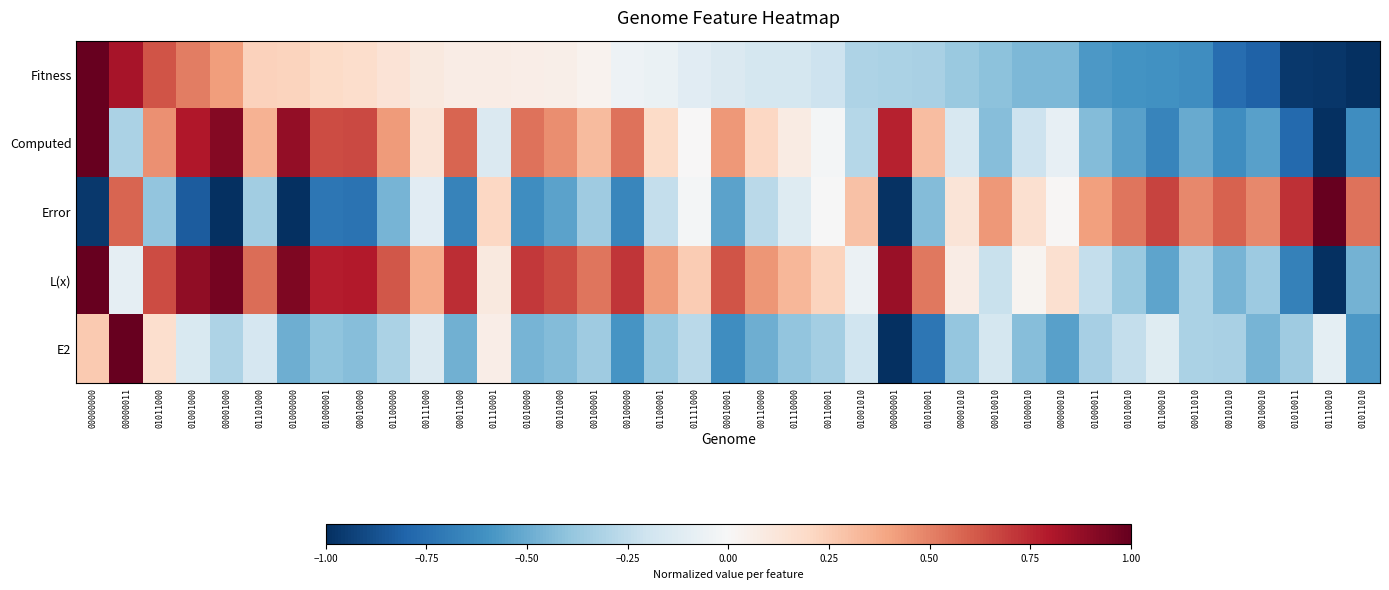

Reading left to right, extract all data points from this chart.

Fitness: 00000000=1.0	00000011=0.8	01011000=0.6	01001000=0.5	00001000=0.4	01101000=0.2	01000000=0.2	01000001=0.2	00010000=0.2	01100000=0.1	00111000=0.1	00011000=0.1	01110001=0.1	01010000=0.1	00101000=0.1	00100001=0.0	00100000=-0.1	01100001=-0.1	01111000=-0.1	00010001=-0.1	00110000=-0.2	01110000=-0.2	00110001=-0.2	01001010=-0.3	00000001=-0.3	01010001=-0.3	00001010=-0.4	00010010=-0.4	01000010=-0.4	00000010=-0.5	01000011=-0.6	01010010=-0.6	01100010=-0.6	00011010=-0.6	00101010=-0.8	00100010=-0.8	01010011=-1.0	01110010=-1.0	01011010=-1.0
Computed: 00000000=1.0	00000011=-0.3	01011000=0.5	01001000=0.8	00001000=0.9	01101000=0.3	01000000=0.9	01000001=0.6	00010000=0.7	01100000=0.4	00111000=0.1	00011000=0.6	01110001=-0.1	01010000=0.5	00101000=0.5	00100001=0.3	00100000=0.5	01100001=0.2	01111000=0.0	00010001=0.4	00110000=0.2	01110000=0.1	00110001=-0.0	01001010=-0.3	00000001=0.8	01010001=0.3	00001010=-0.2	00010010=-0.4	01000010=-0.2	00000010=-0.1	01000011=-0.4	01010010=-0.5	01100010=-0.7	00011010=-0.5	00101010=-0.6	00100010=-0.5	01010011=-0.8	01110010=-1.0	01011010=-0.6
Error: 00000000=-1.0	00000011=0.6	01011000=-0.4	01001000=-0.8	00001000=-1.0	01101000=-0.3	01000000=-1.0	01000001=-0.7	00010000=-0.7	01100000=-0.5	00111000=-0.1	00011000=-0.7	01110001=0.2	01010000=-0.6	00101000=-0.5	00100001=-0.4	00100000=-0.7	01100001=-0.2	01111000=-0.0	00010001=-0.5	00110000=-0.3	01110000=-0.1	00110001=-0.0	01001010=0.3	00000001=-1.0	01010001=-0.4	00001010=0.1	00010010=0.4	01000010=0.2	00000010=0.0	01000011=0.4	01010010=0.5	01100010=0.7	00011010=0.5	00101010=0.6	00100010=0.5	01010011=0.7	01110010=1.0	01011010=0.5
L(x): 00000000=1.0	00000011=-0.1	01011000=0.6	01001000=0.9	00001000=1.0	01101000=0.6	01000000=0.9	01000001=0.8	00010000=0.8	01100000=0.6	00111000=0.4	00011000=0.7	01110001=0.1	01010000=0.7	00101000=0.7	00100001=0.5	00100000=0.7	01100001=0.4	01111000=0.3	00010001=0.6	00110000=0.4	01110000=0.3	00110001=0.2	01001010=-0.1	00000001=0.9	01010001=0.5	00001010=0.1	00010010=-0.2	01000010=0.0	00000010=0.2	01000011=-0.2	01010010=-0.4	01100010=-0.5	00011010=-0.3	00101010=-0.5	00100010=-0.4	01010011=-0.7	01110010=-1.0	01011010=-0.5
E2: 00000000=0.3	00000011=1.0	01011000=0.2	01001000=-0.2	00001000=-0.3	01101000=-0.2	01000000=-0.5	01000001=-0.4	00010000=-0.4	01100000=-0.3	00111000=-0.1	00011000=-0.5	01110001=0.1	01010000=-0.5	00101000=-0.4	00100001=-0.4	00100000=-0.6	01100001=-0.4	01111000=-0.3	00010001=-0.6	00110000=-0.5	01110000=-0.4	00110001=-0.3	01001010=-0.2	00000001=-1.0	01010001=-0.7	00001010=-0.4	00010010=-0.2	01000010=-0.4	00000010=-0.5	01000011=-0.3	01010010=-0.2	01100010=-0.1	00011010=-0.3	00101010=-0.3	00100010=-0.5	01010011=-0.4	01110010=-0.1	01011010=-0.6